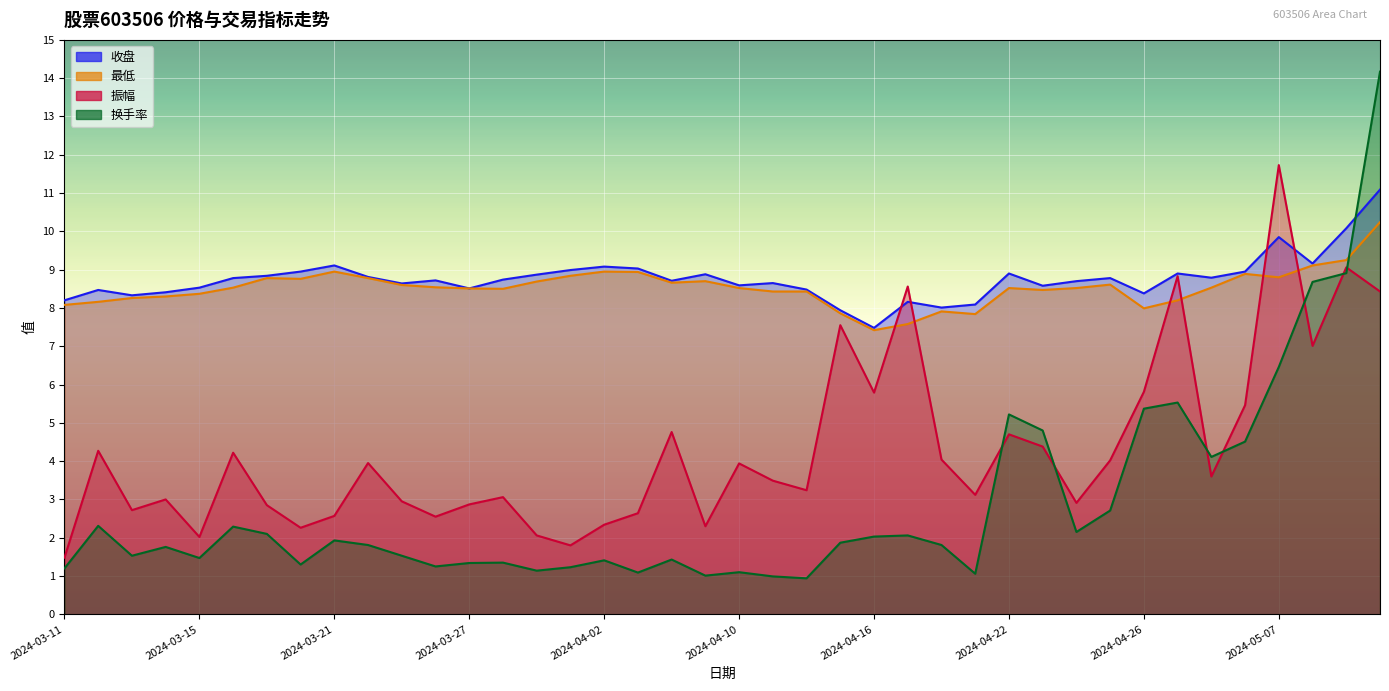

Count the number of categories in the chart.

40